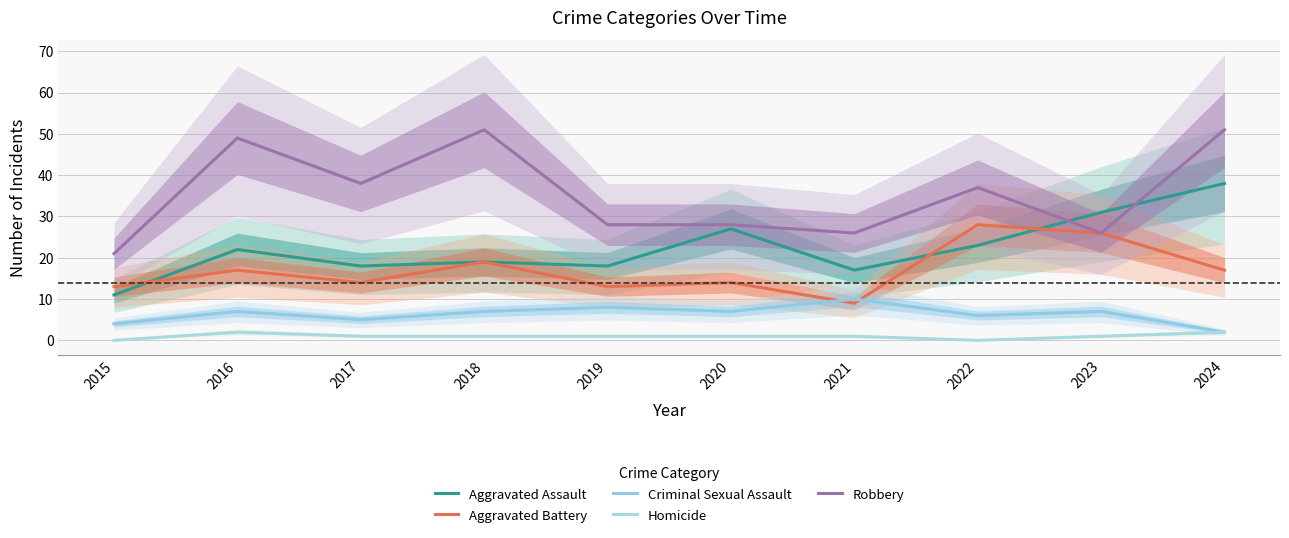

Reading left to right, transcribe all the data shown in this chart.

Aggravated Assault: 2015=11	2016=22	2017=18	2018=19	2019=18	2020=27	2021=17	2022=23	2023=31	2024=38
Aggravated Battery: 2015=13	2016=17	2017=14	2018=19	2019=13	2020=14	2021=9	2022=28	2023=26	2024=17
Criminal Sexual Assault: 2015=4	2016=7	2017=5	2018=7	2019=8	2020=7	2021=10	2022=6	2023=7	2024=2
Homicide: 2015=0	2016=2	2017=1	2018=1	2019=1	2020=1	2021=1	2022=0	2023=1	2024=2
Robbery: 2015=21	2016=49	2017=38	2018=51	2019=28	2020=28	2021=26	2022=37	2023=26	2024=51